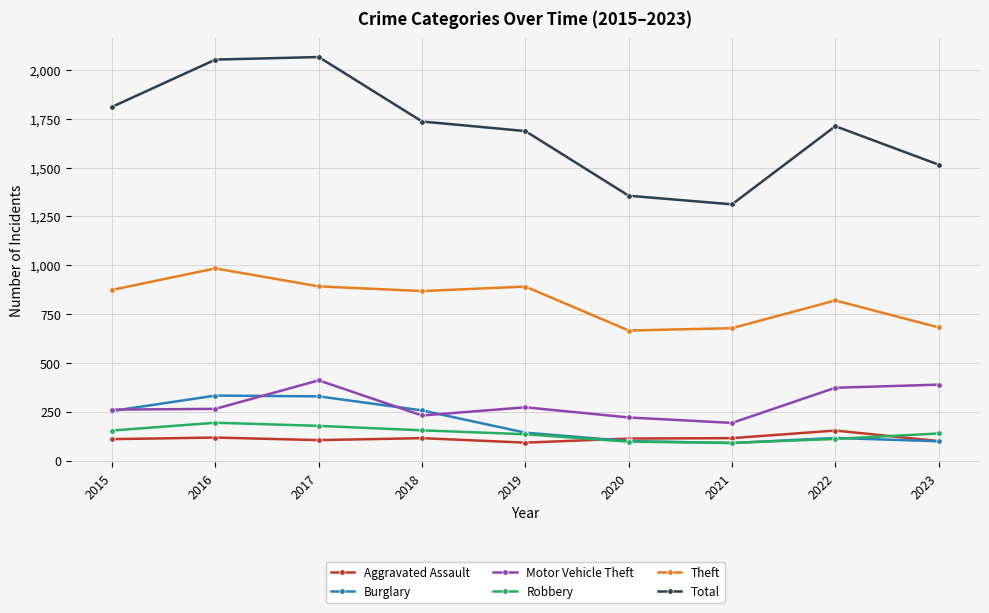

What is the spread (max minus min) of values at 2020?

1259